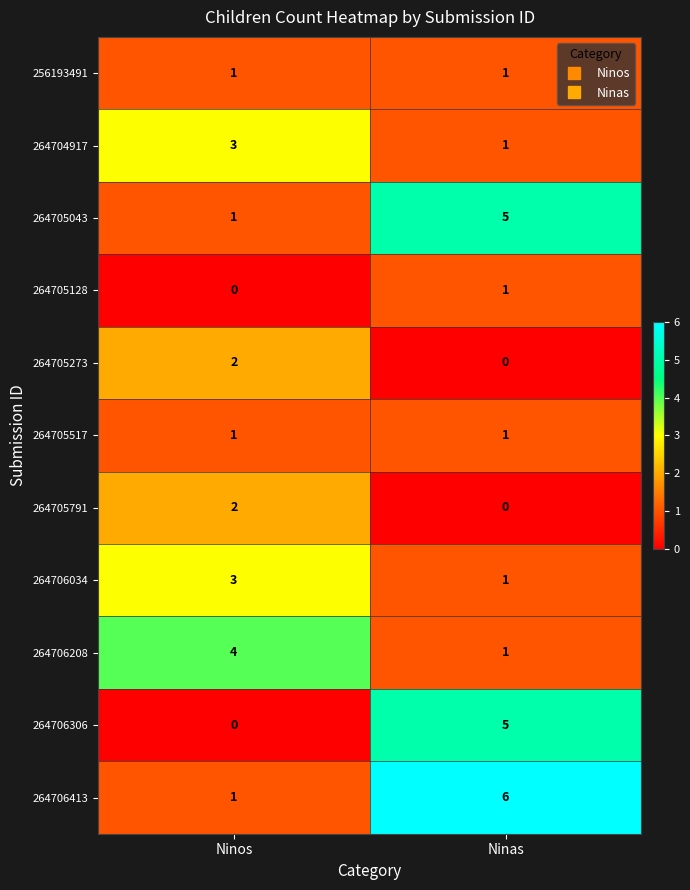

At which label is 264706208 closest to 2?

Ninas